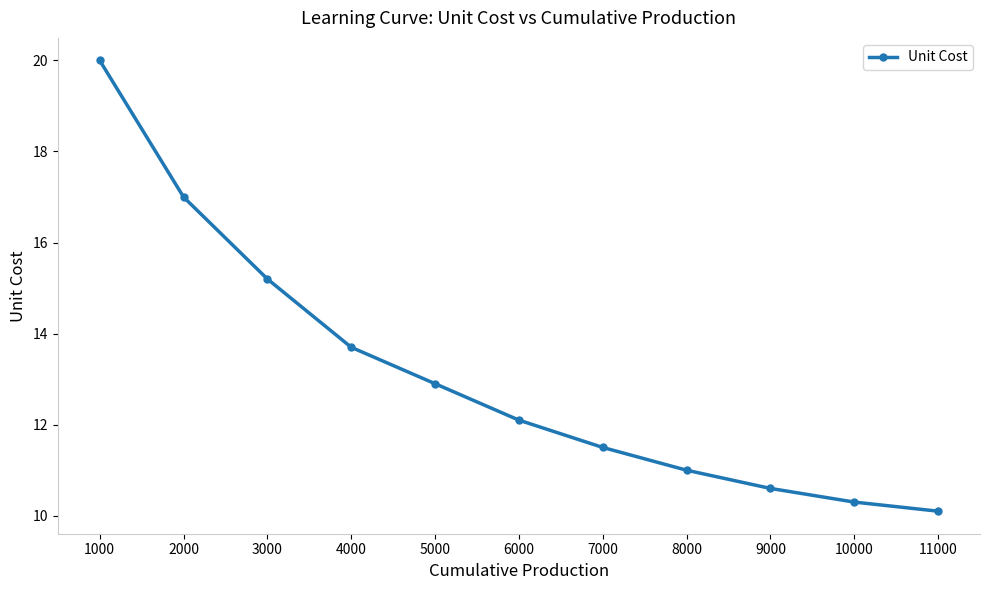

True or false: there are more than 0 points higher than both neighbors.

False